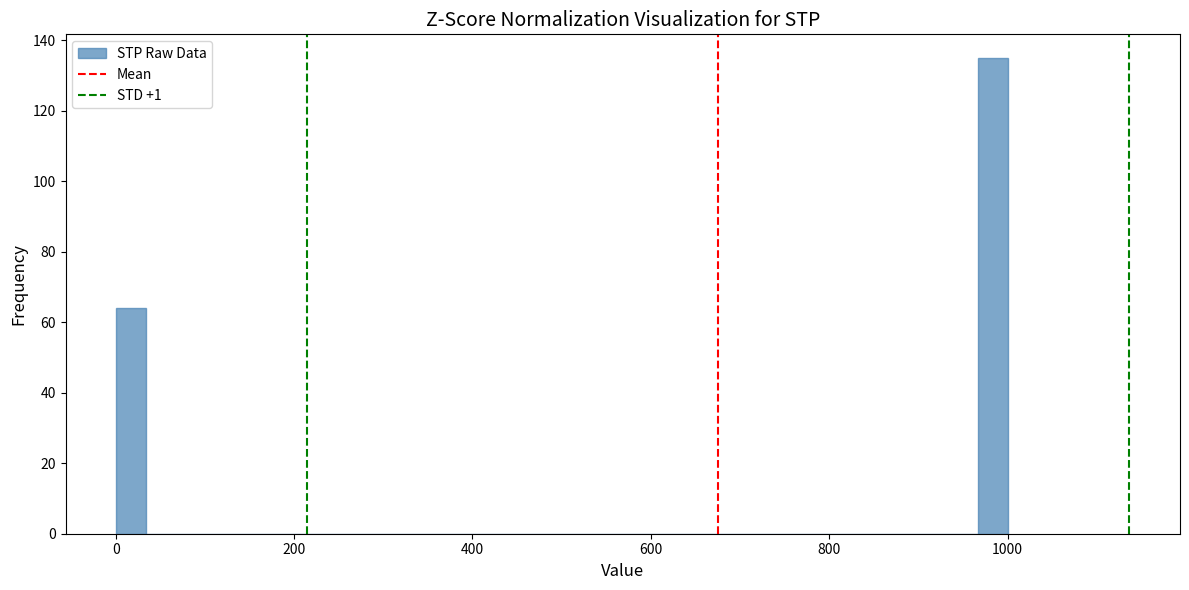

Read against the x-axis, roughly where is the centre of the tallest bar?

980